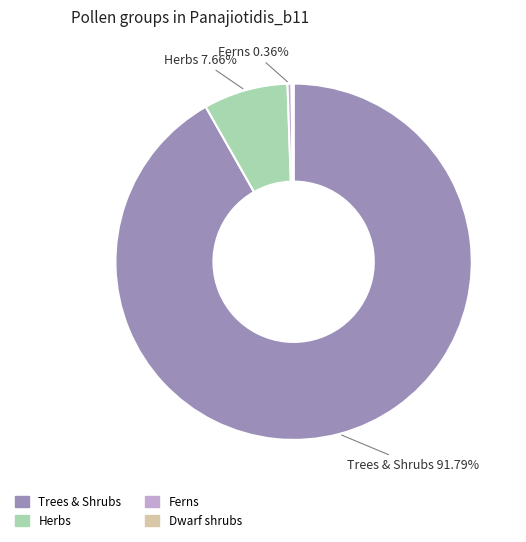

Is there a majority slice in this chart?

Yes